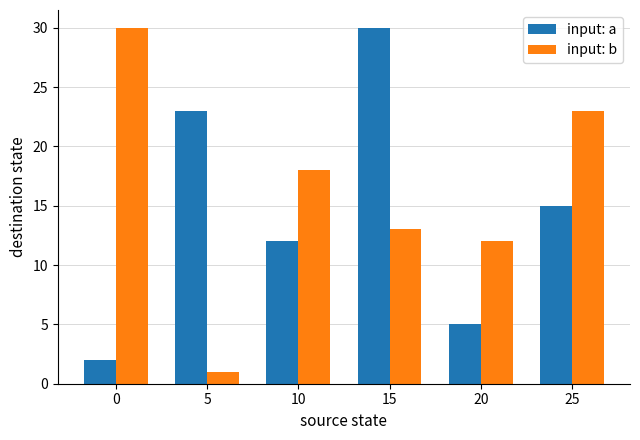

The value of input: b at 25 is 34. True or false?

False